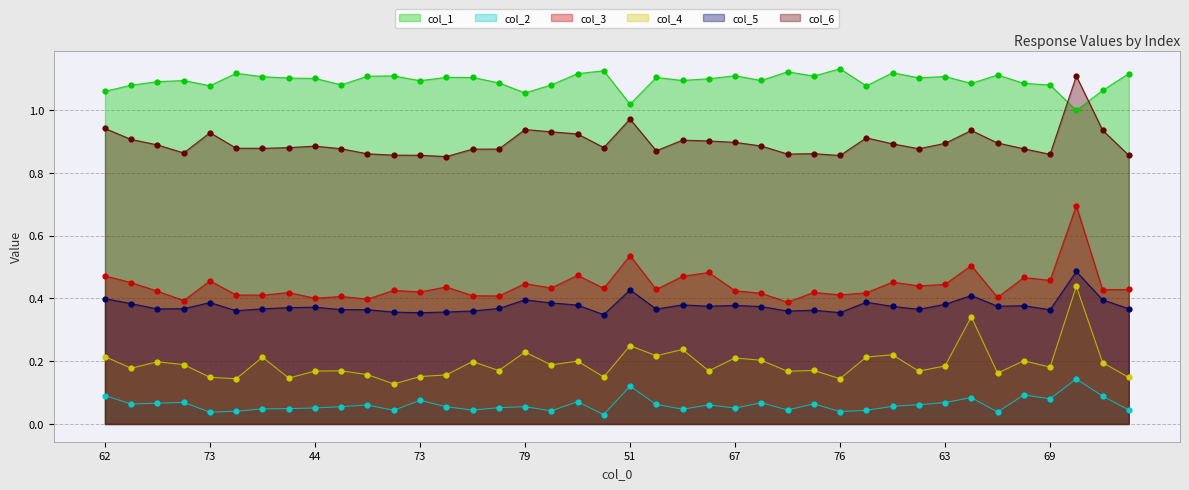

Is the value of col_5 at 82 greater than the value of col_2 at 44?

Yes